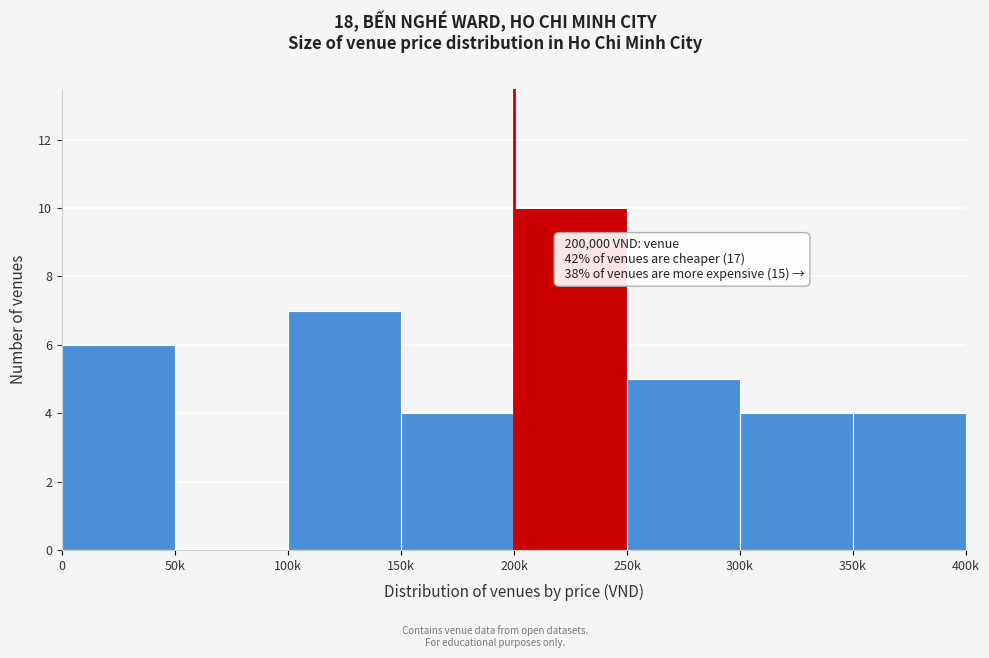

Reading left to right, extract all data points from this chart.

0=6	50k=0	100k=7	150k=4	200k=10	250k=5	300k=4	350k=4